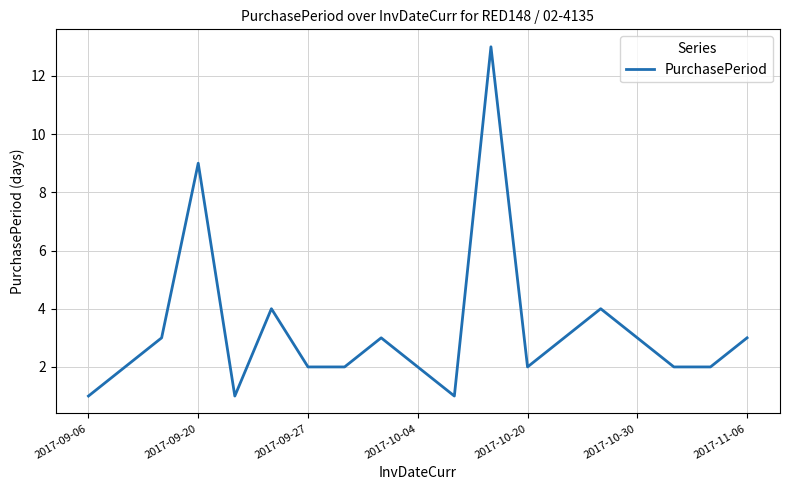

What is the difference between the maximum and minimum values?

12